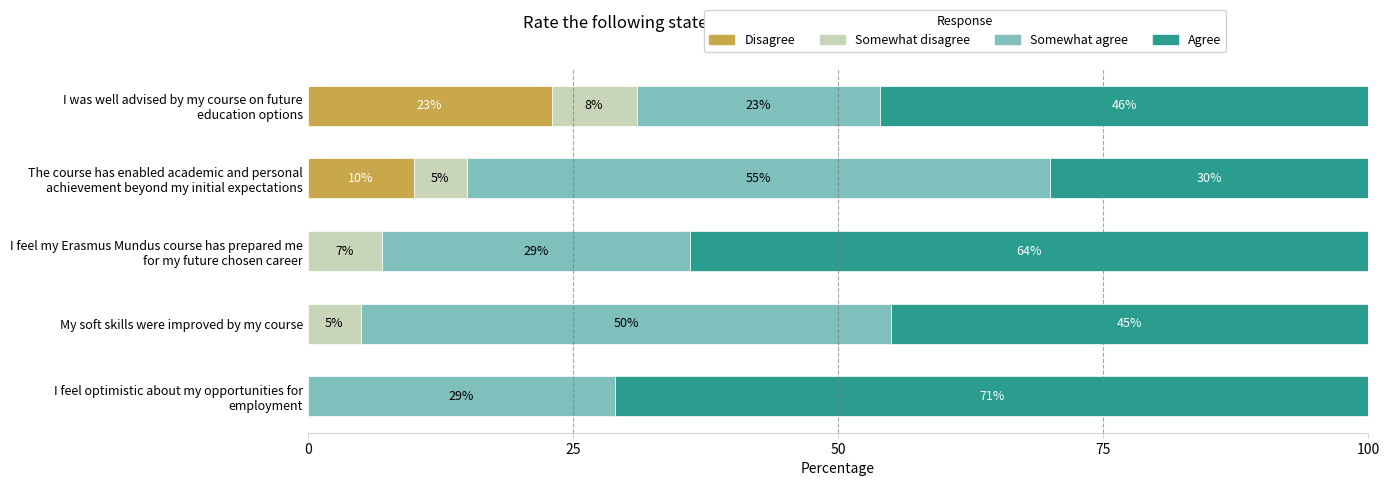

What is the maximum value for Disagree?

23